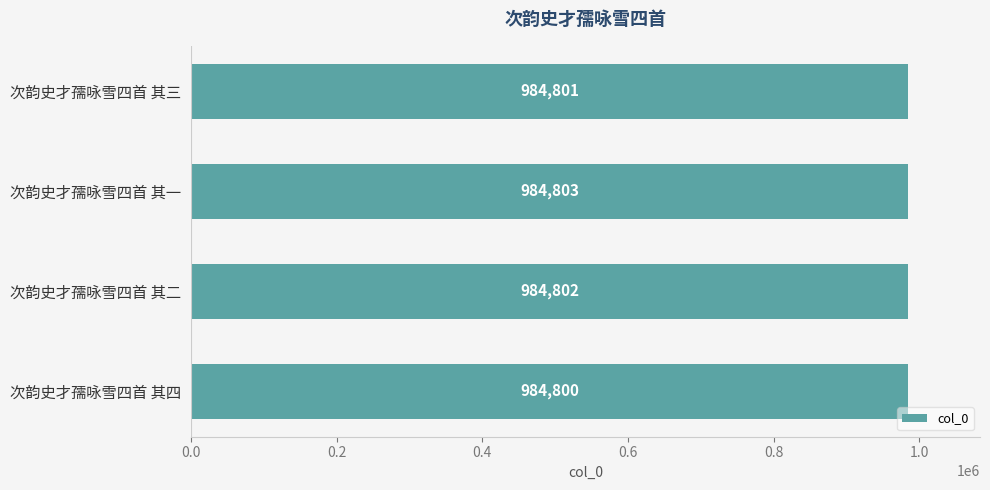

The value at 次韵史才孺咏雪四首 其一 is 984803. True or false?

True